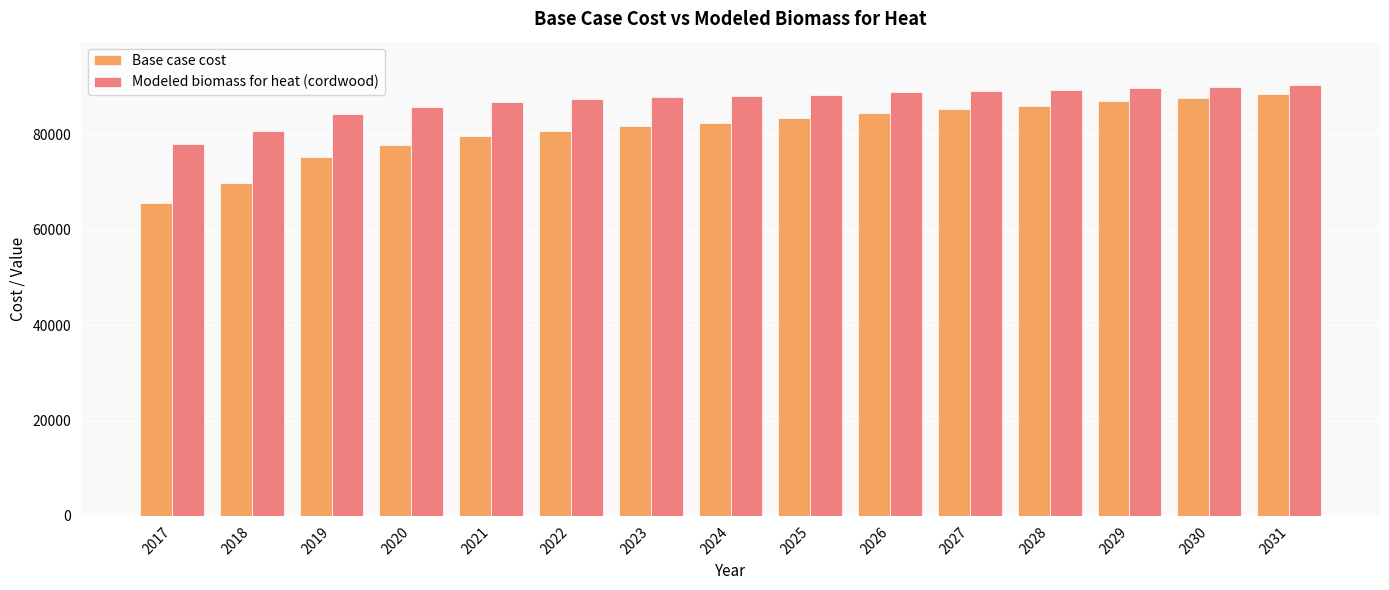

Rank the series at 2019 from highest to lowest value.

Modeled biomass for heat (cordwood), Base case cost